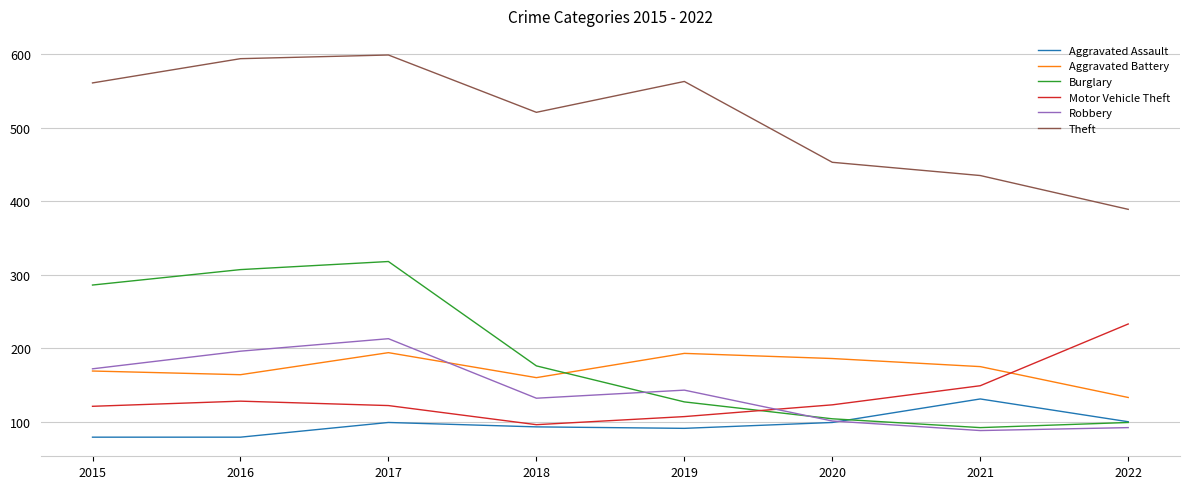

Which series has the widest spread of values?

Burglary